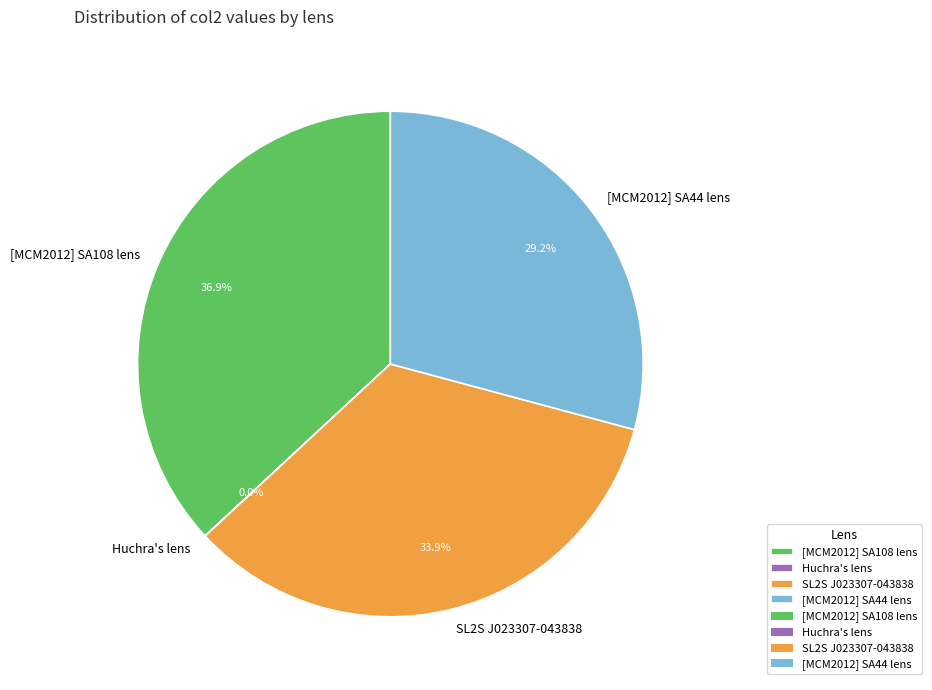

To the nearest percent, what portion does [MCM2012] SA108 lens represent?

37%